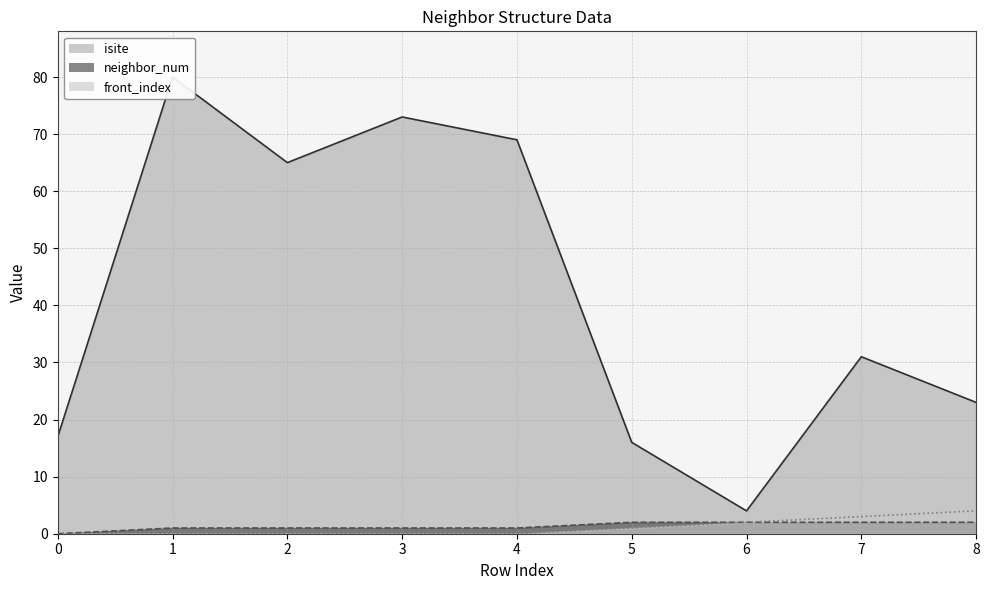

What is the average value of the front_index series?

1